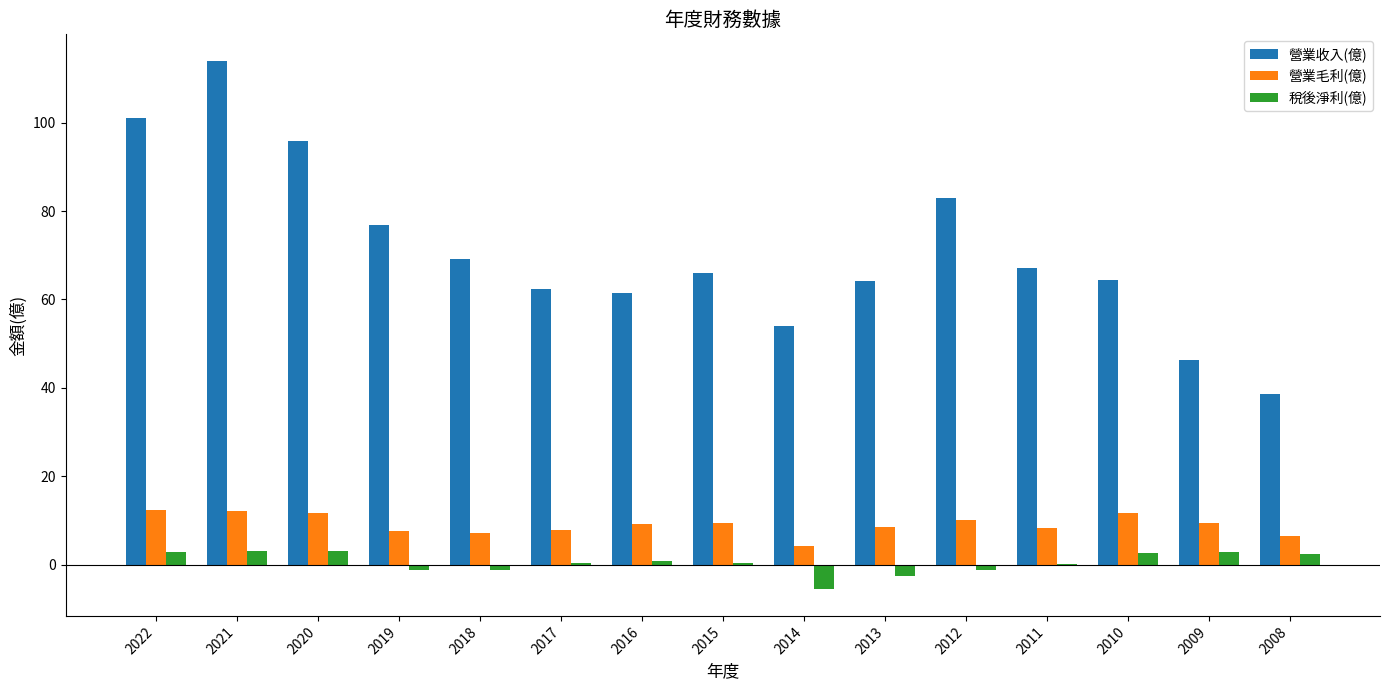

Which series changed the most between 2021 and 2010?

營業收入(億)